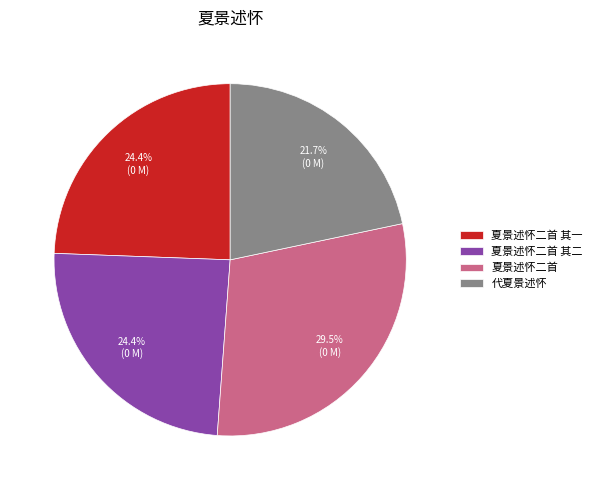

Does any single category account for the majority?

No